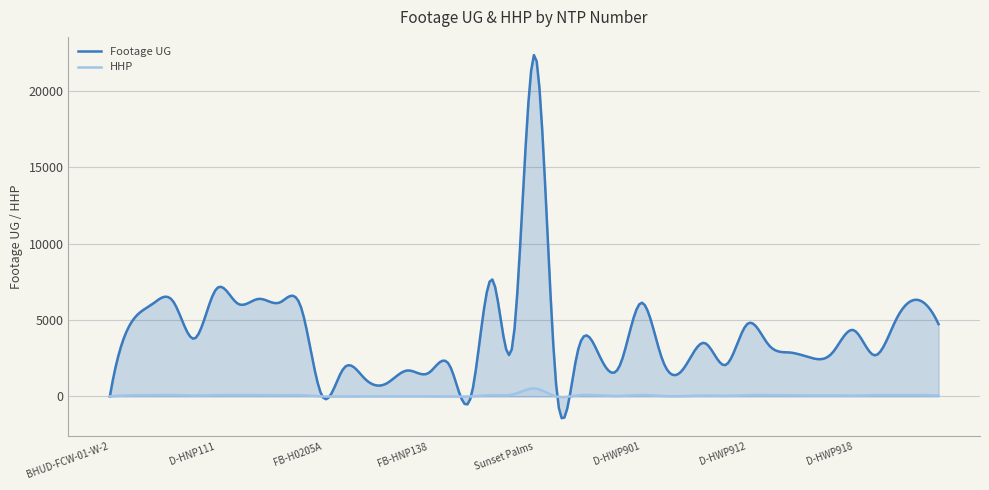

At how many categories does at least one series exceed 11928?

9